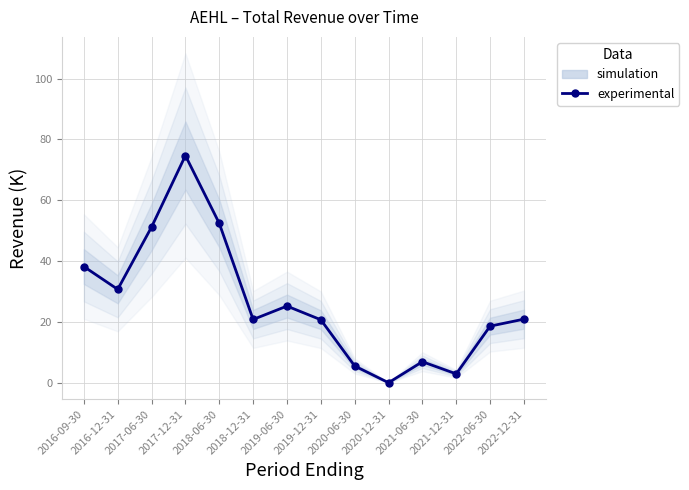

Which has a higher value, 2022-12-31 or 2017-06-30?

2017-06-30